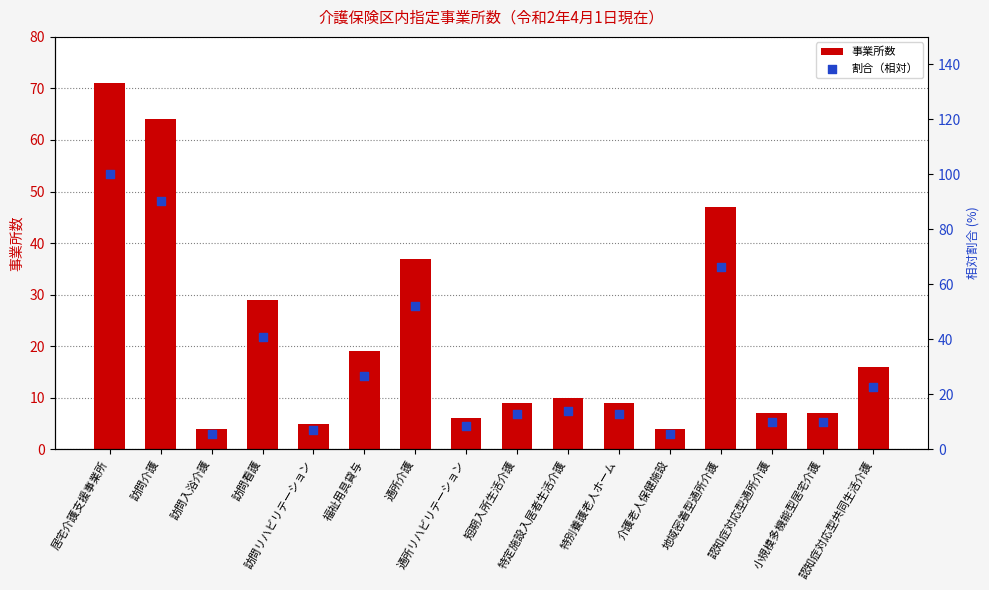

Is the value of 事業所数 at 特別養護老人ホーム greater than the value of 割合（相対） at 認知症対応型共同生活介護?

No